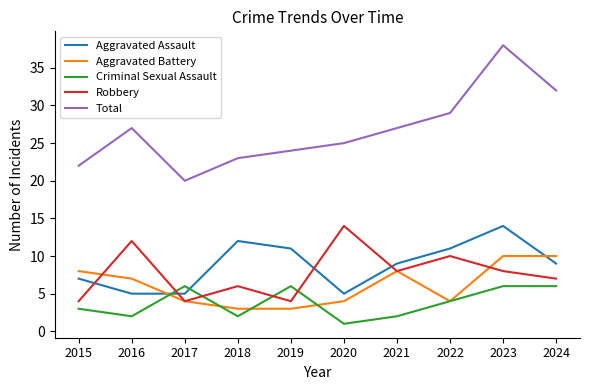

True or false: Total and Criminal Sexual Assault intersect in this chart.

False